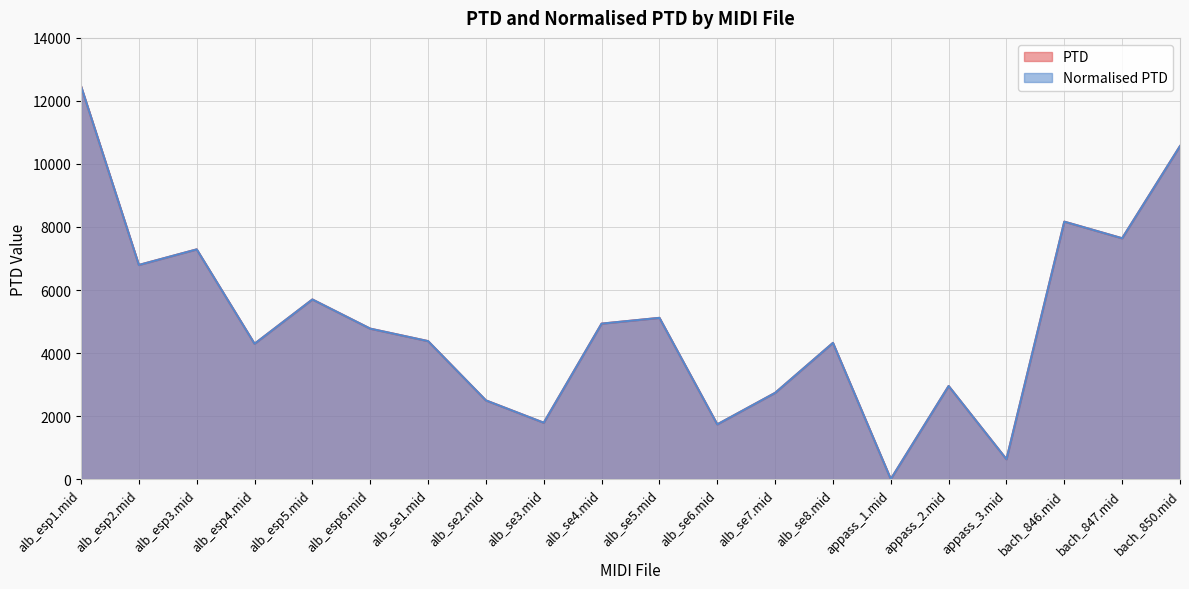

Rank the series by their maximum value, from highest to lowest.

PTD, Normalised PTD